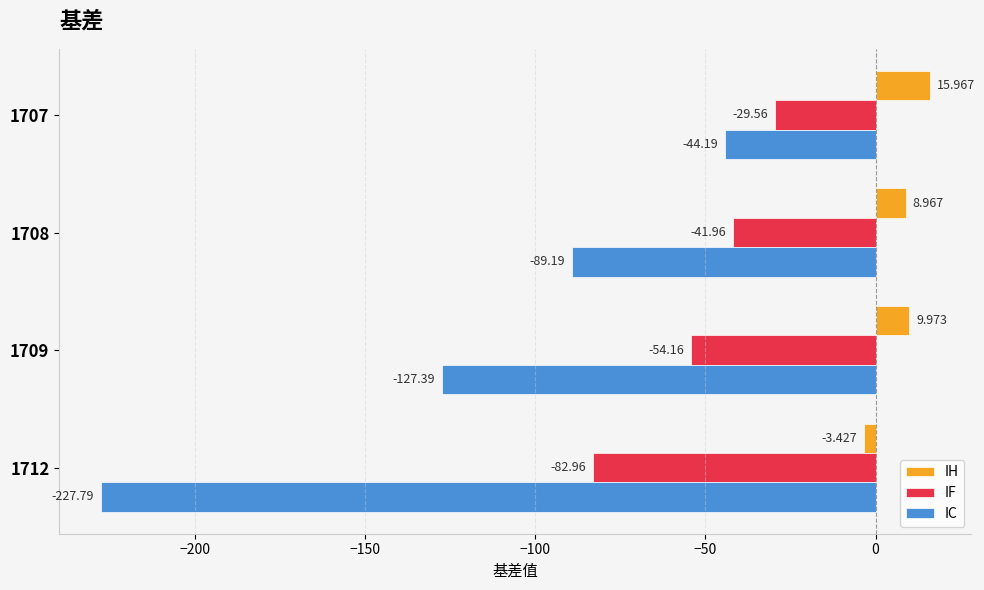

Which label corresponds to the largest value in the chart?

1707